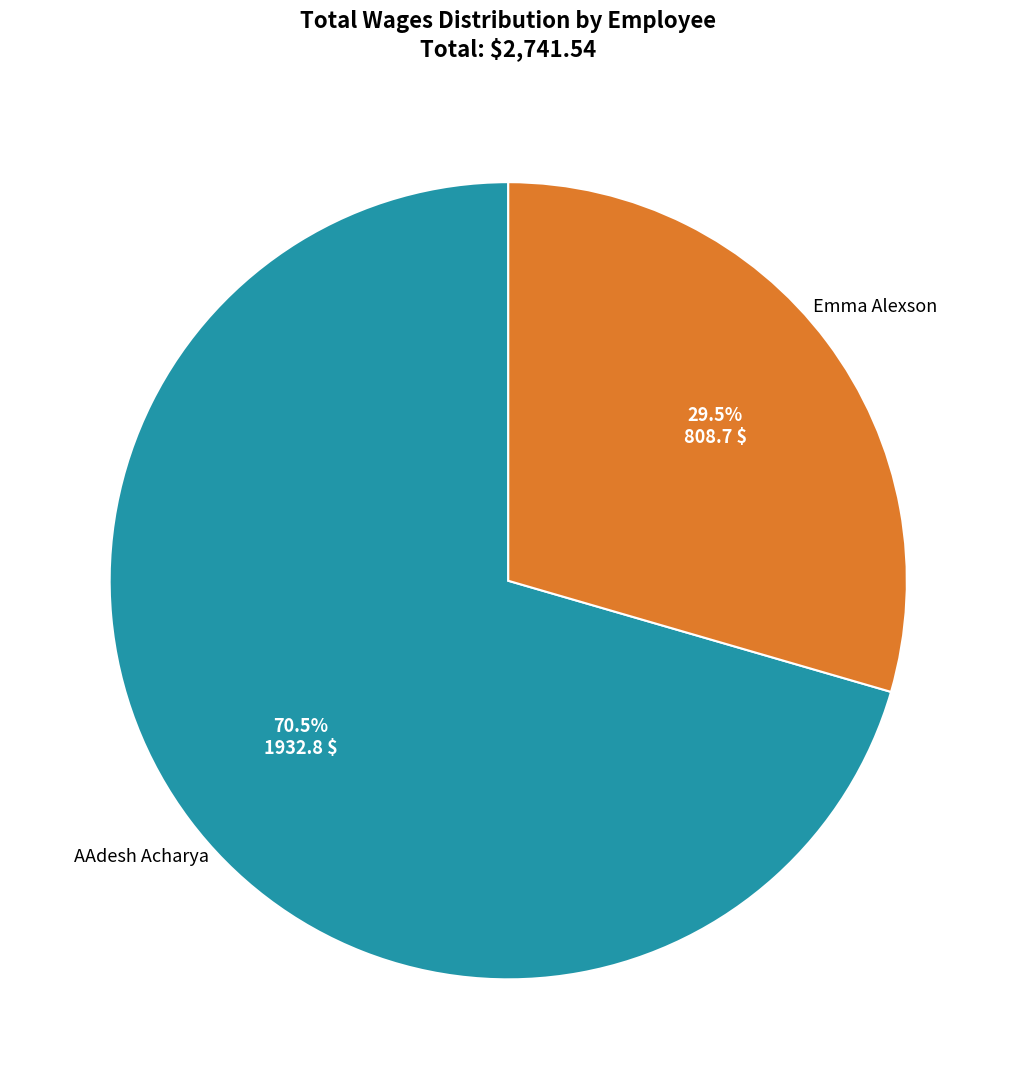

Does any single category account for the majority?

Yes